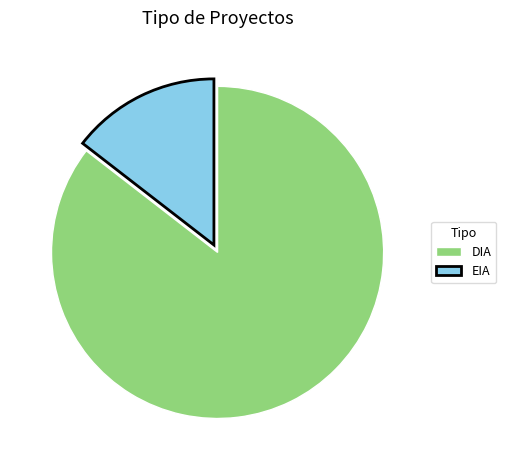

Is it true that DIA is 93% of the pie?

False